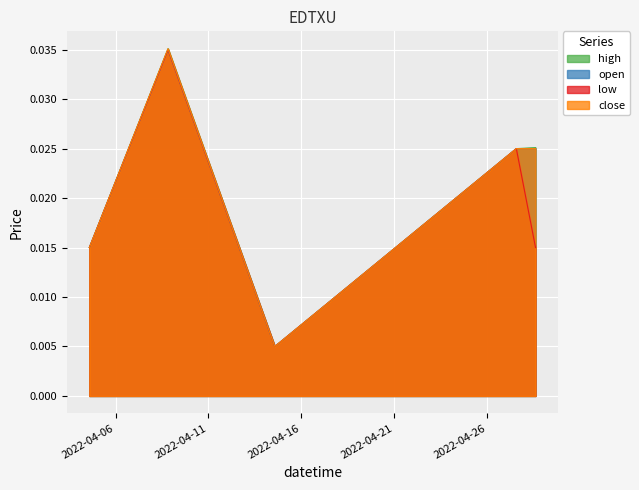

Which has a higher value, 2022-04-28 14:50:00 or 2022-04-08 19:50:00?

2022-04-08 19:50:00